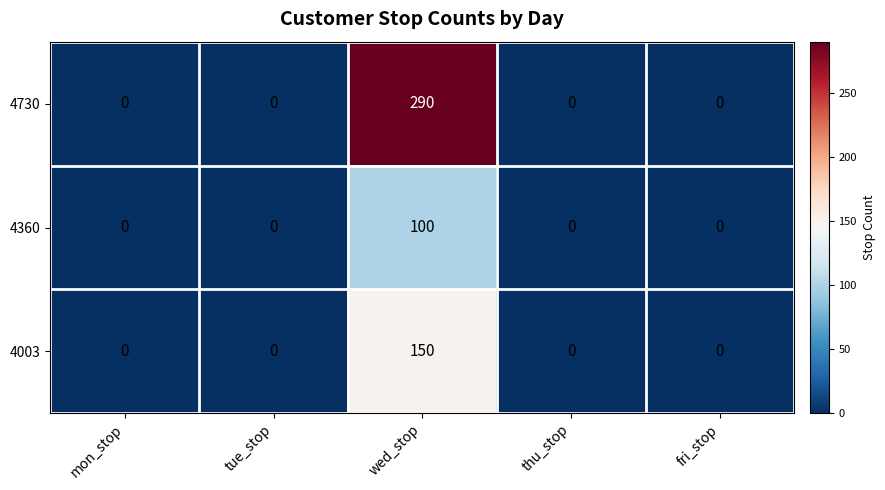

Reading left to right, list all the values displayed in this chart.

4730: 0	0	290	0	0
4360: 0	0	100	0	0
4003: 0	0	150	0	0